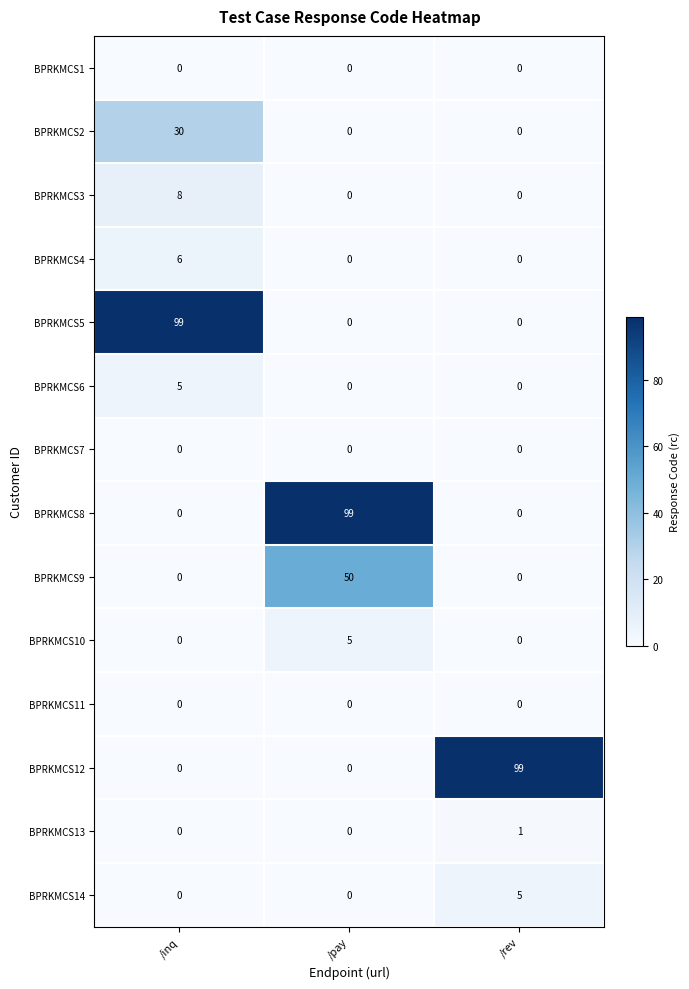

What is the spread (max minus min) of values at /rev?

99